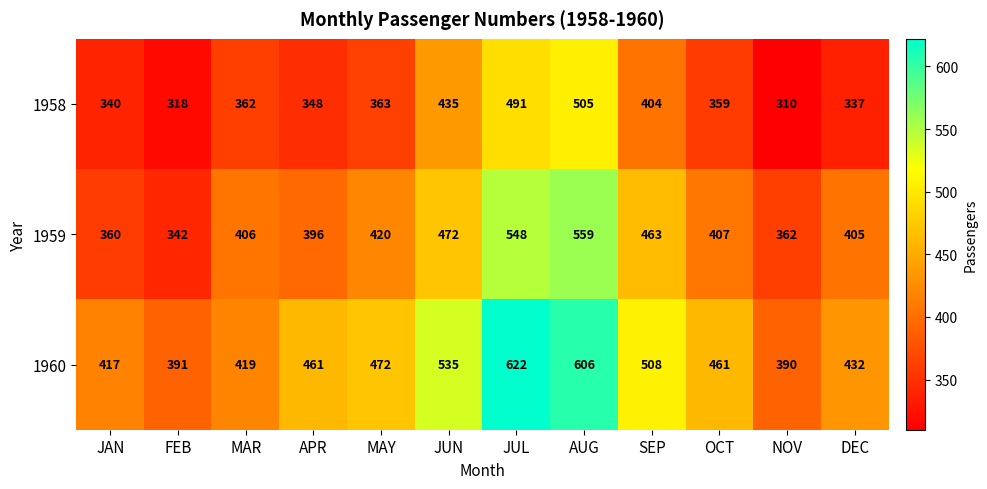

Is it true that 1959 equals 548 at JUL?

True